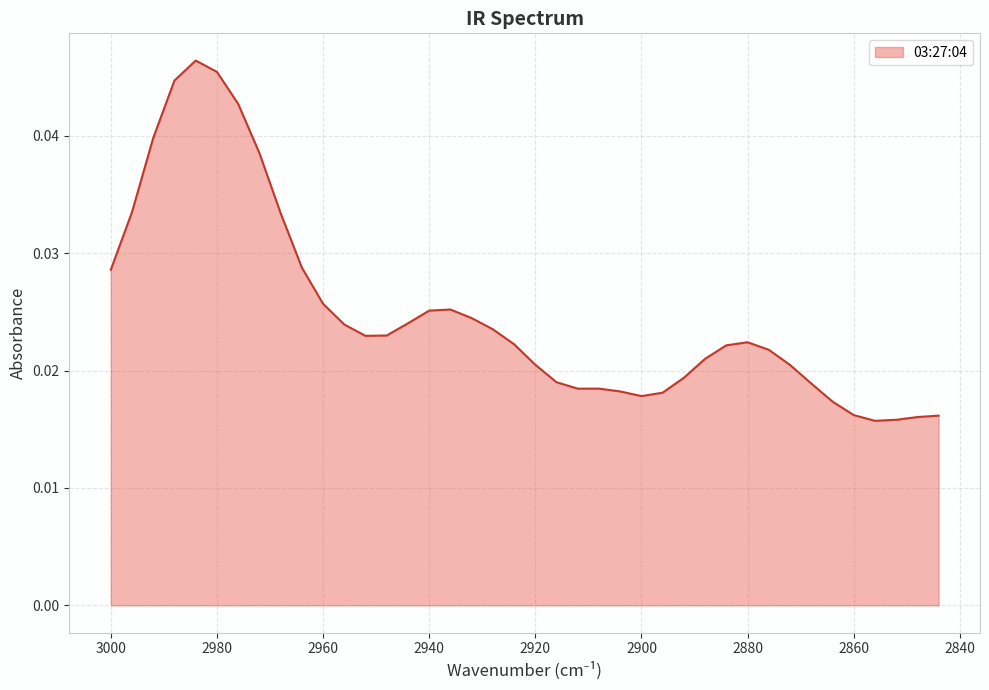

At which category does the data reach its first local valley?

2952